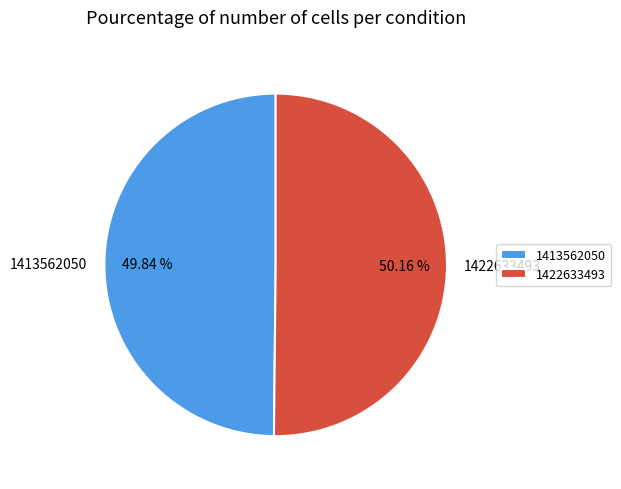

What is the ratio of the value at 1413562050 to the value at 1422633493?

1.0